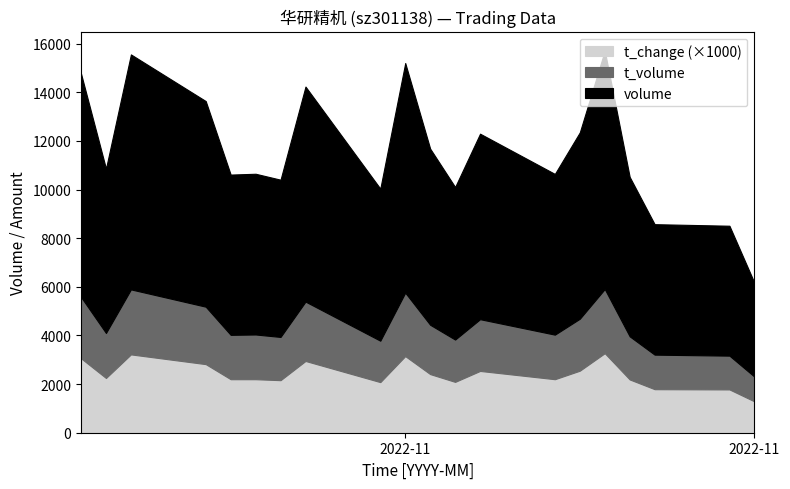

What is the total value across all series at 2022-11-14?

7959.1